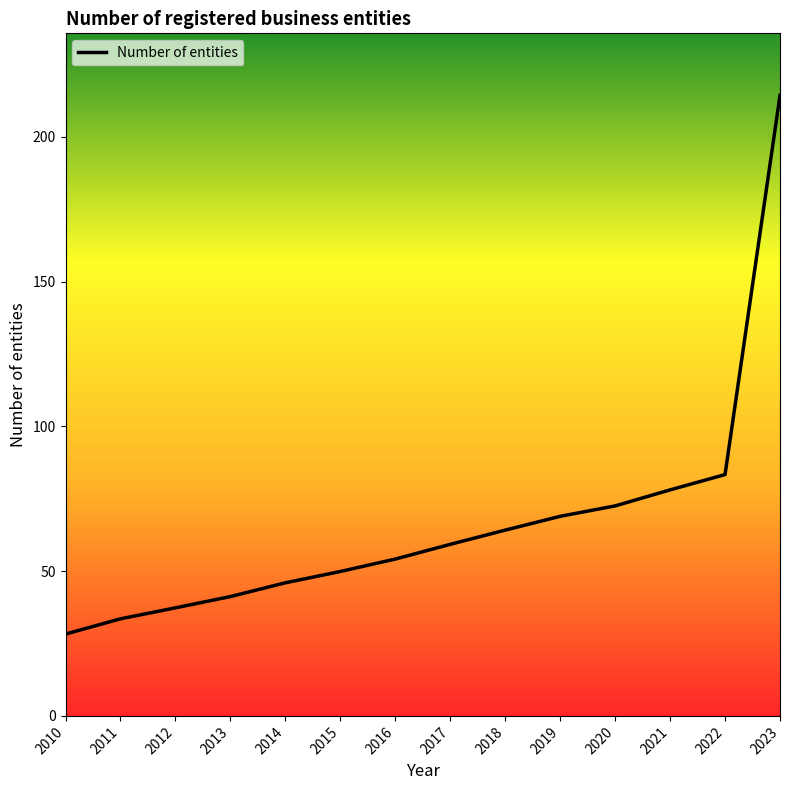

What is the change in value from 2018 to 2020?

+8.4